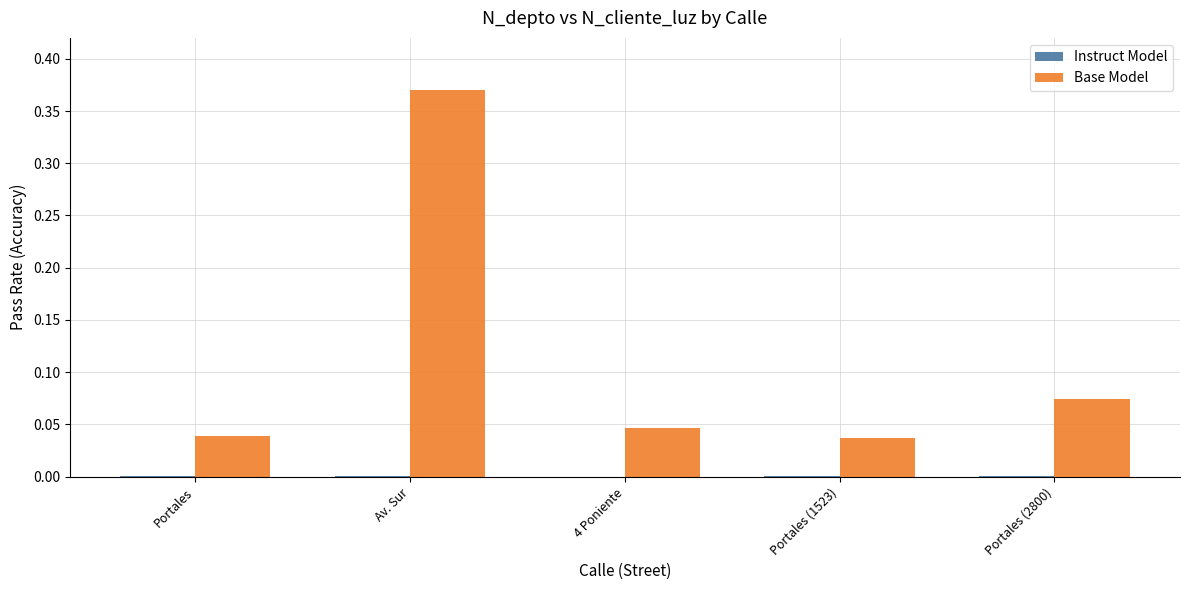

Which series has the largest total across all categories?

Base Model